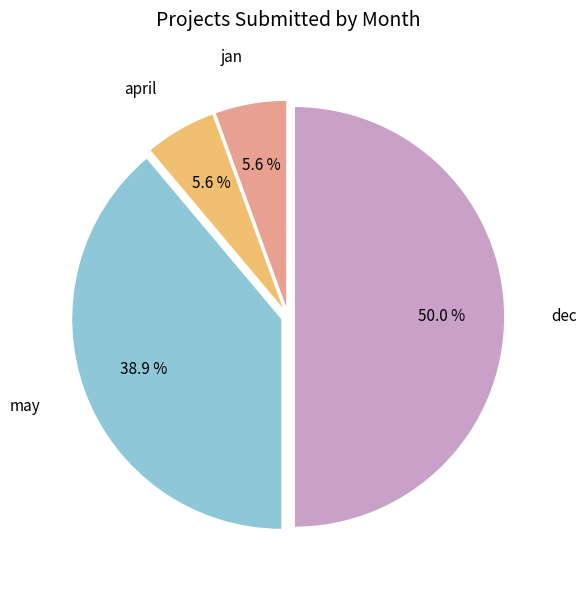

How many segments does this pie chart have?

4